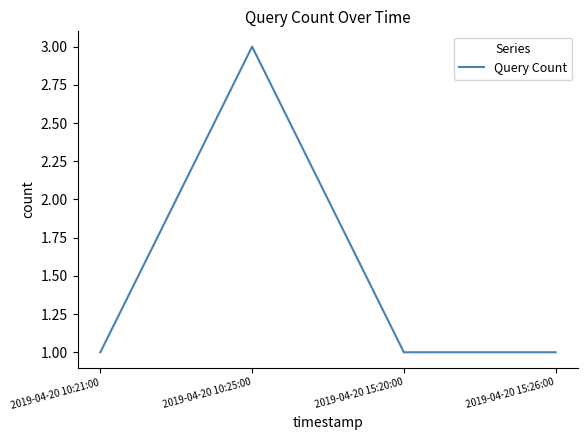

What is the maximum value shown in the chart?

3